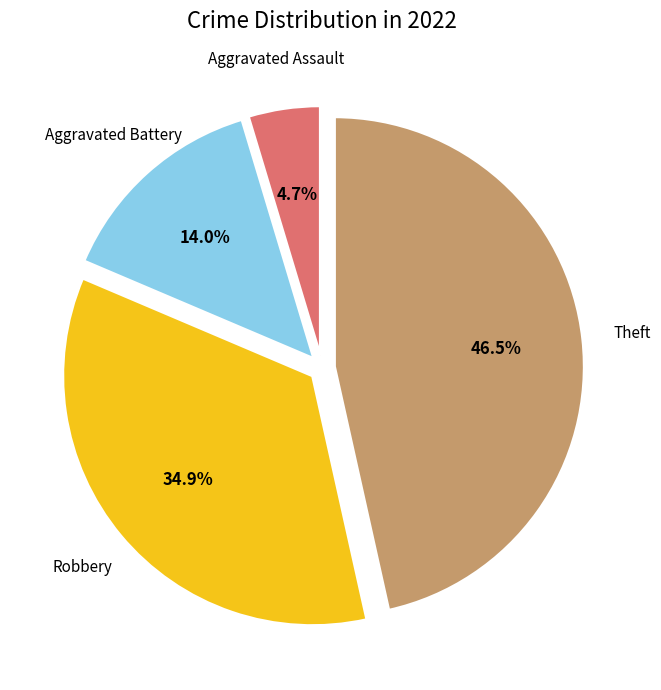

Count the number of slices in the pie.

4